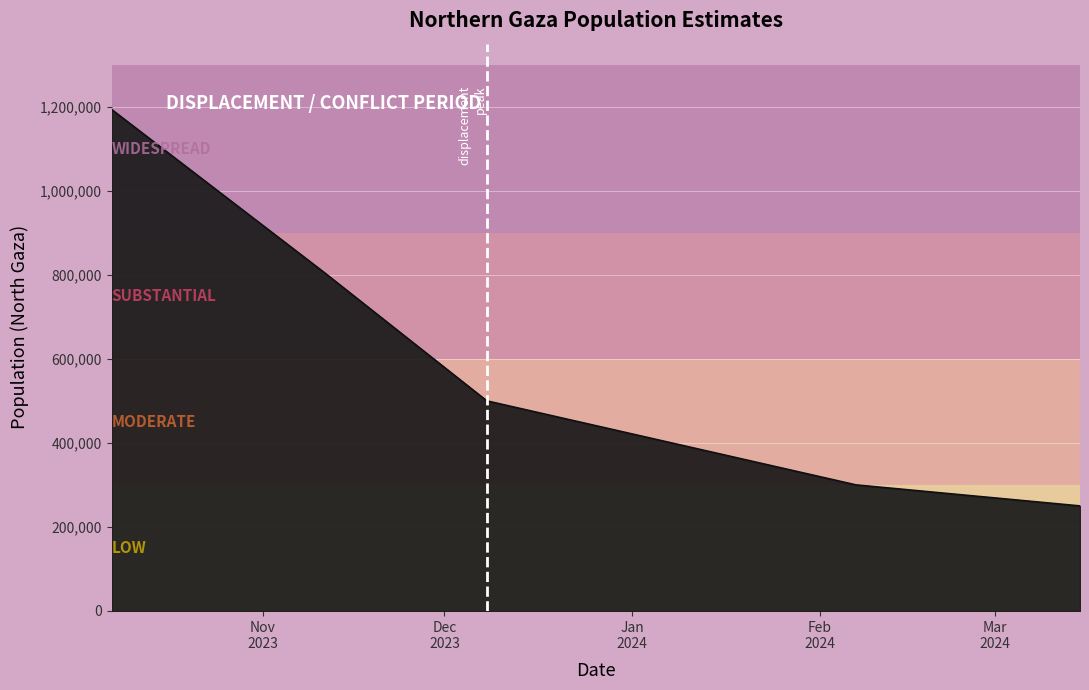

What is the average value?

610102